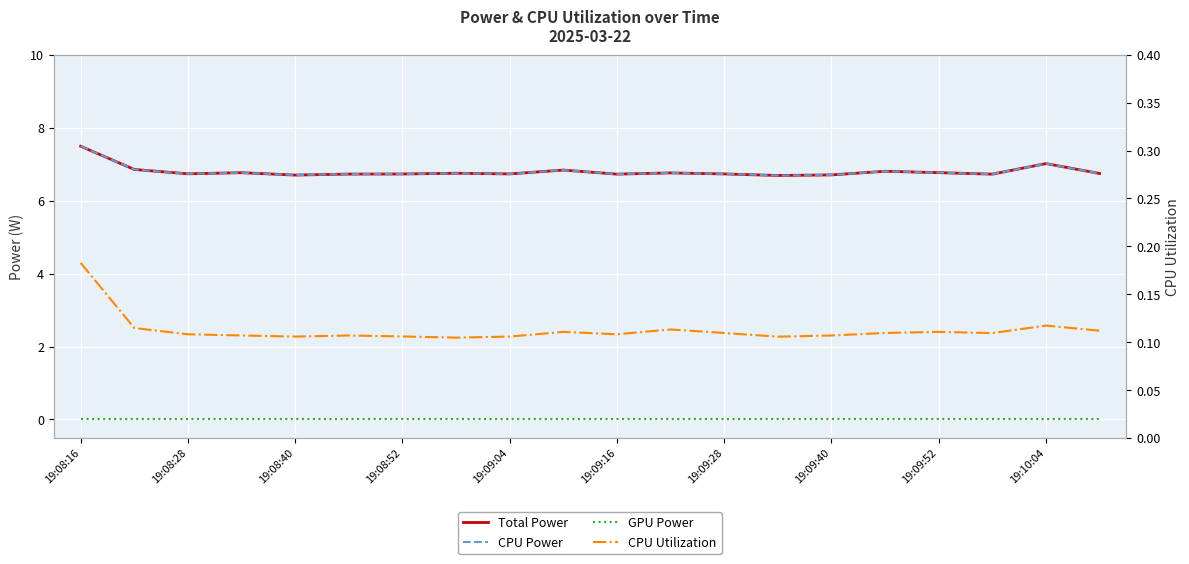

At which label does CPU Power reach its minimum?

13